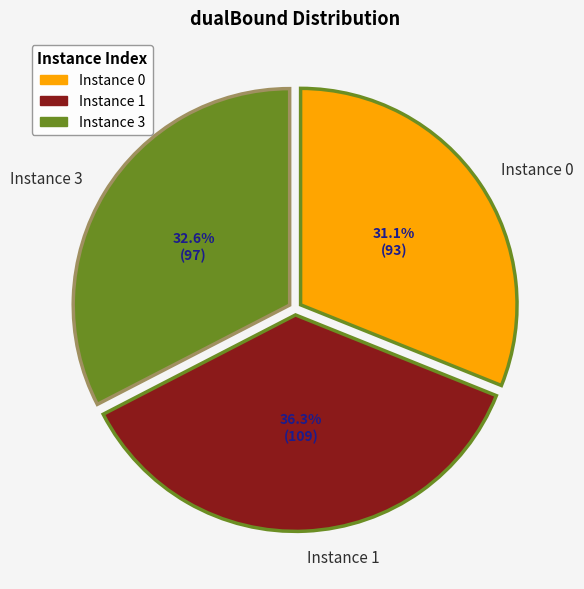

How many slices are in this pie chart?

3